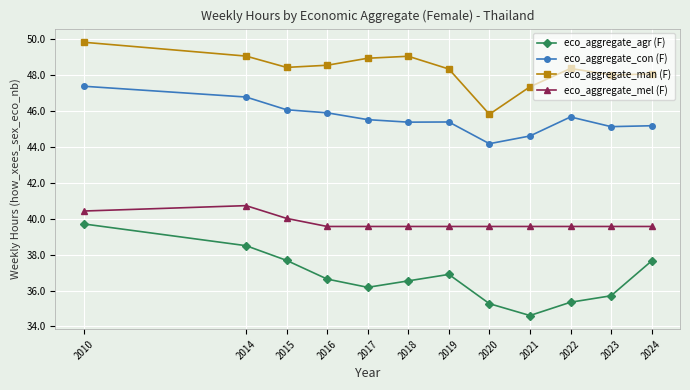

The eco_aggregate_agr (F) series shows 60.9 at 2019. True or false?

False